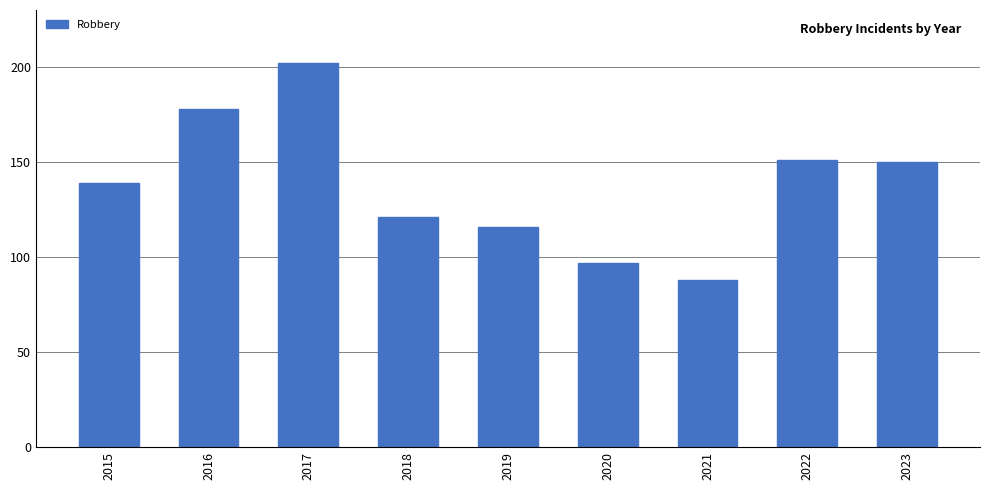

Reading right to left, list all the values displayed in this chart.

150	151	88	97	116	121	202	178	139